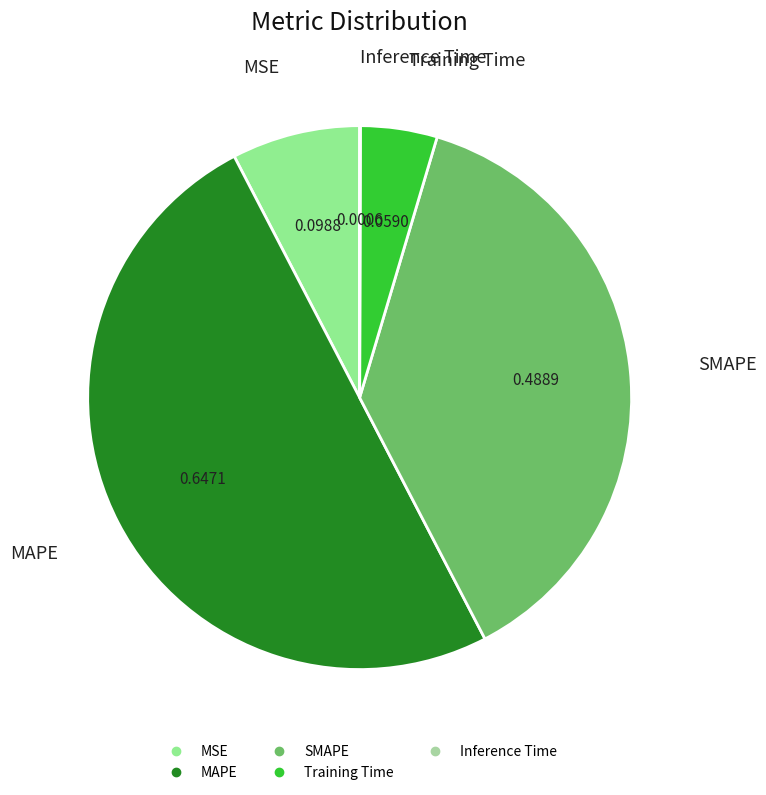

Between MAPE and Training Time, which is larger?

MAPE